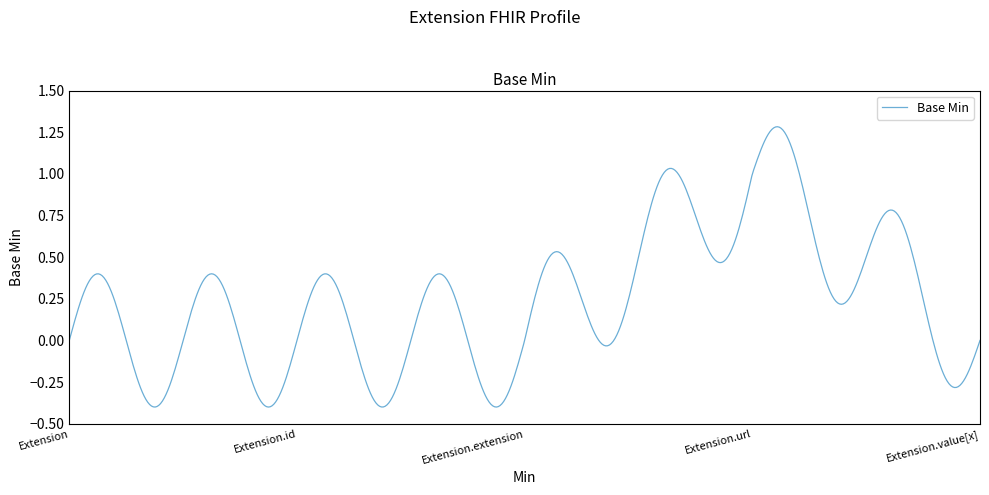

What is the difference between the maximum and minimum values?

1.7